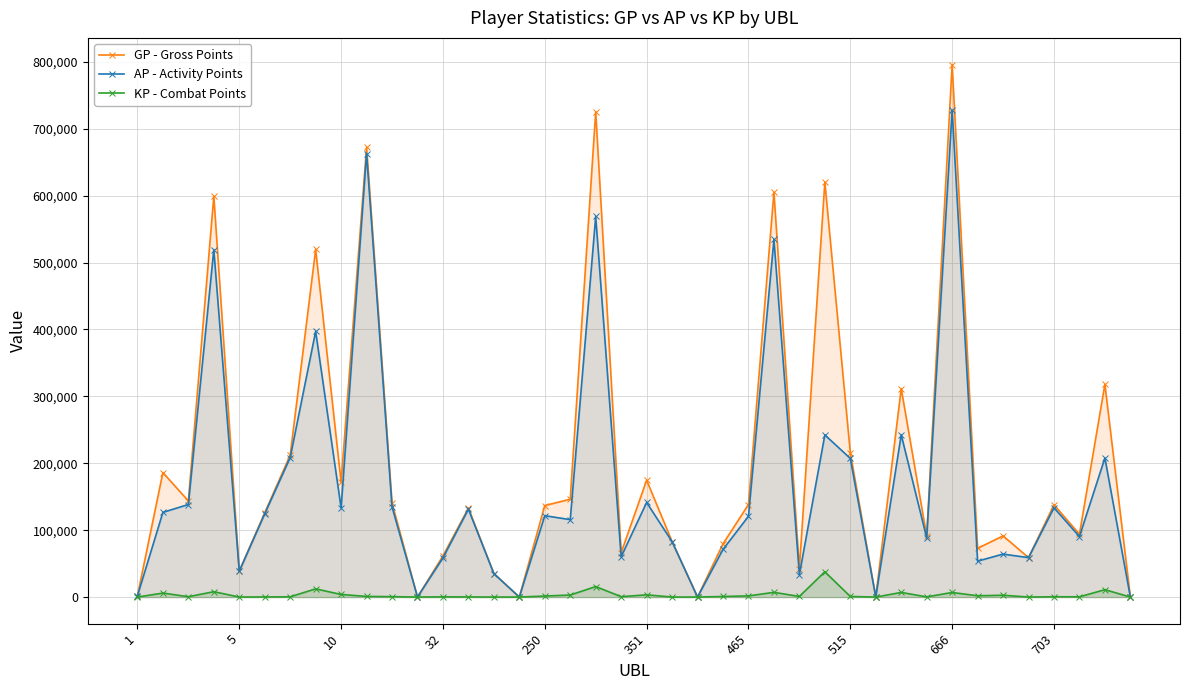

How many values in the KP - Combat Points series are below 833?

20